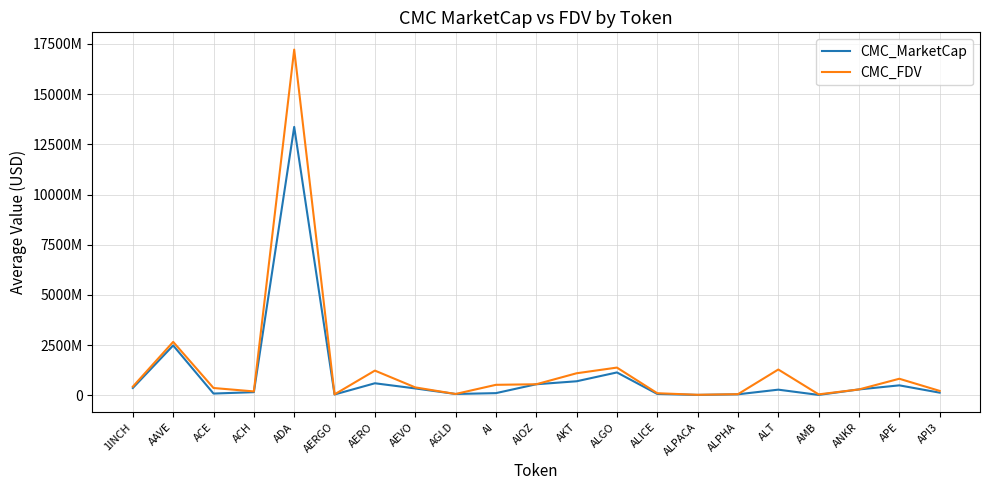

At which category is the sum across all series the highest?

ADA